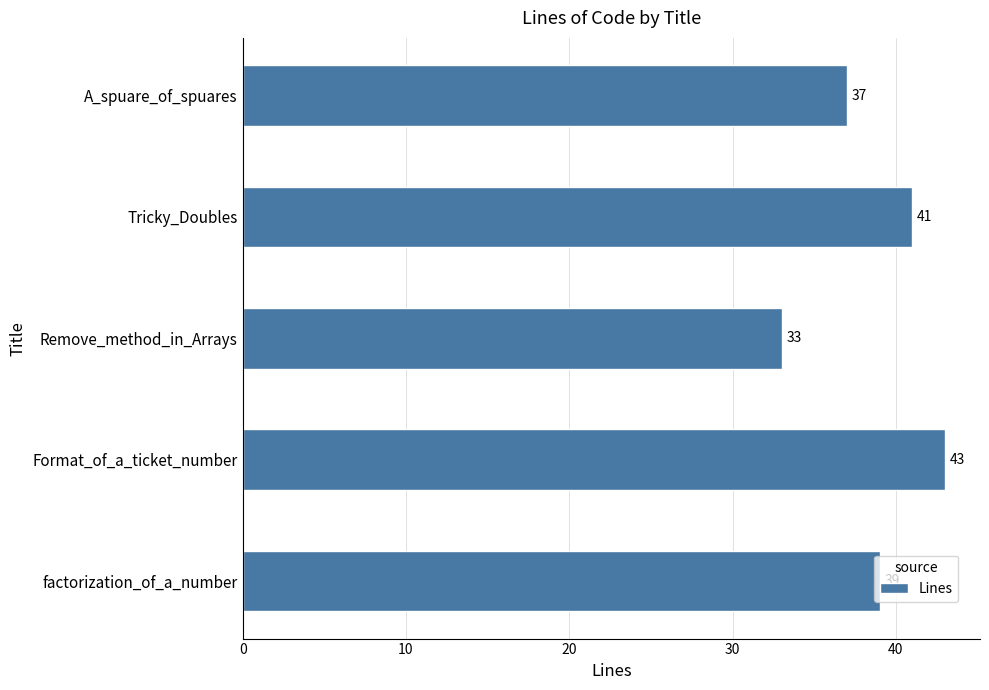

Read the value at Remove_method_in_Arrays.

33